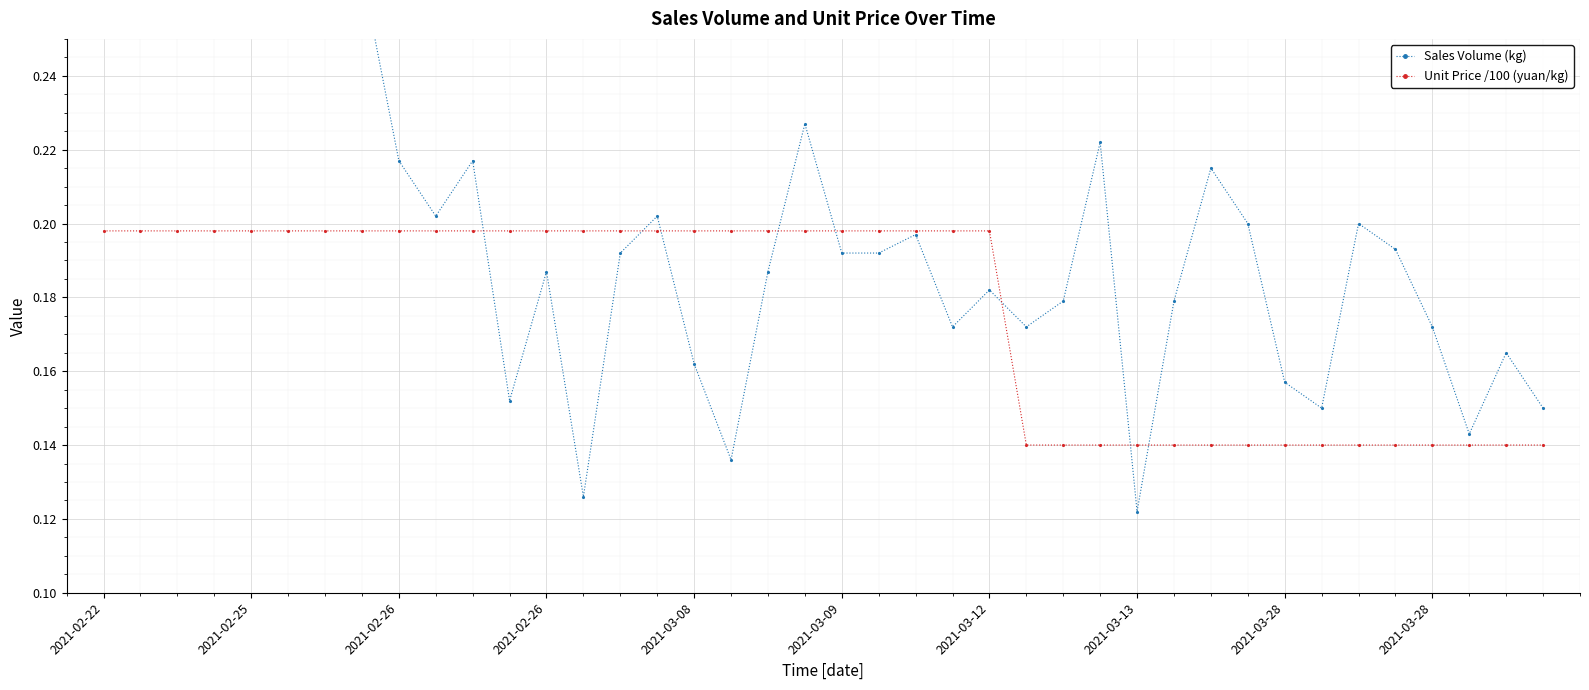

After their last crossing, which series has the higher values: Sales Volume (kg) or Unit Price /100 (yuan/kg)?

Sales Volume (kg)